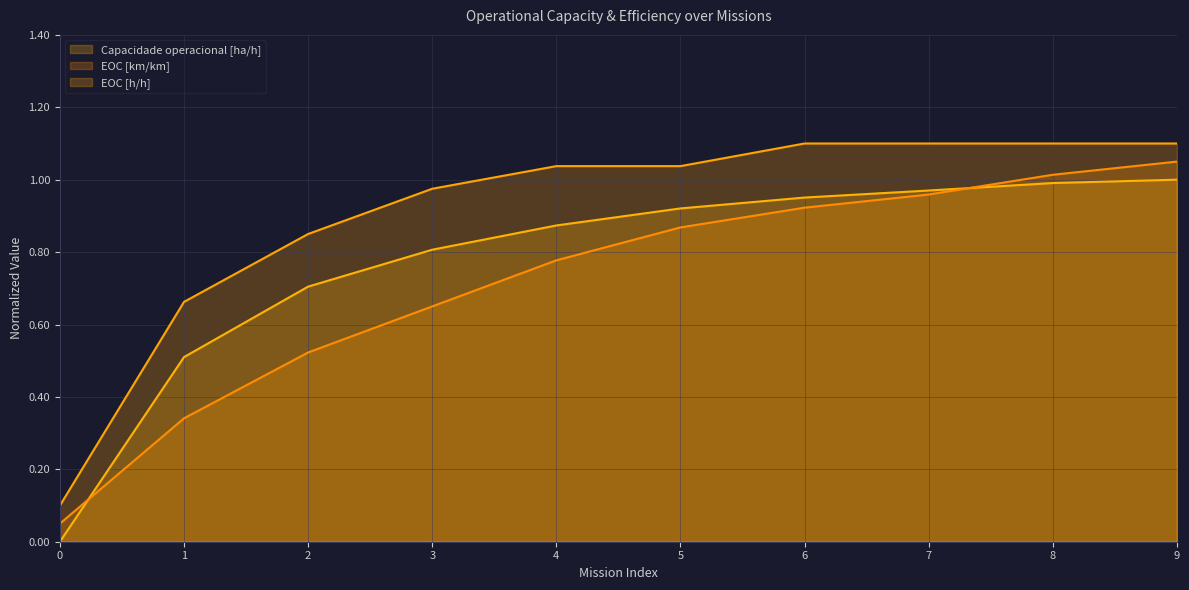

Reading right to left, transcribe all the data shown in this chart.

Capacidade operacional [ha/h]: 1.0	1.0	1.0	1.0	0.9	0.9	0.8	0.7	0.5	0.0
EOC [km/km]: 1.0	1.0	1.0	0.9	0.9	0.8	0.6	0.5	0.3	0.1
EOC [h/h]: 1.1	1.1	1.1	1.1	1.0	1.0	1.0	0.8	0.7	0.1